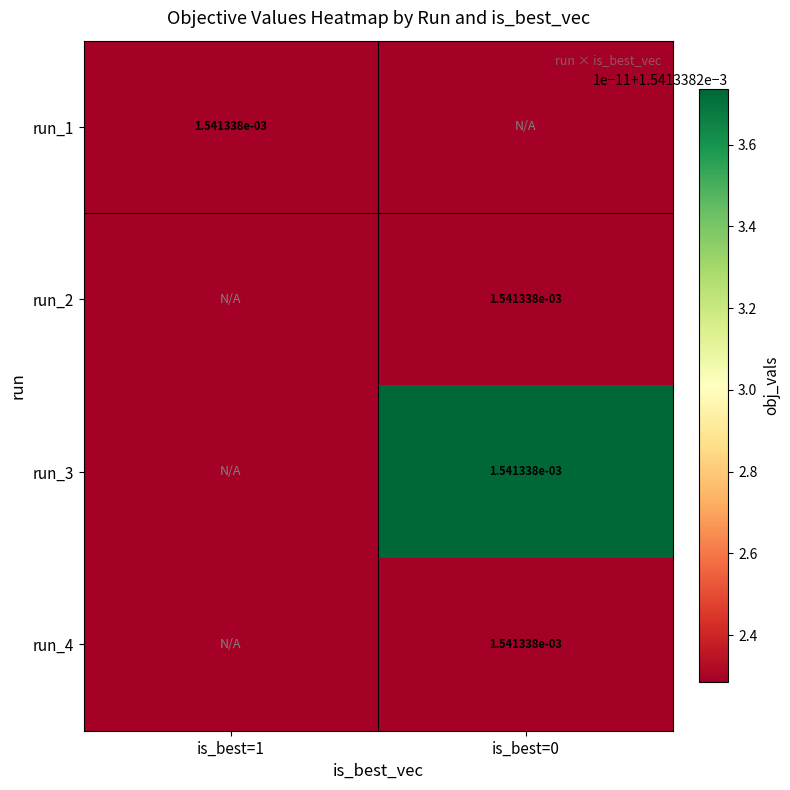

The value of run_1 at is_best=1 is 0.0. True or false?

True